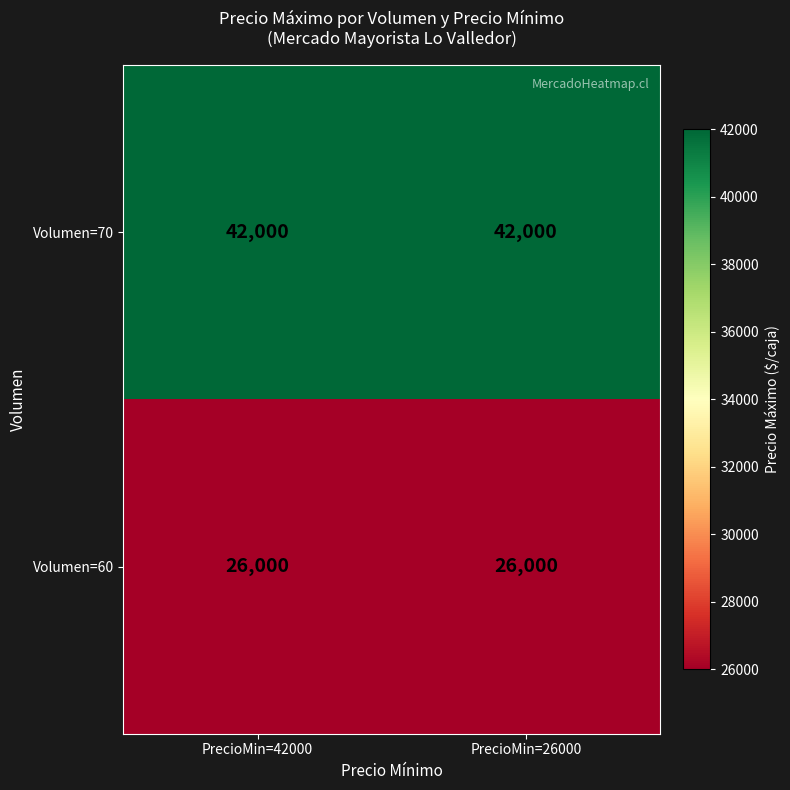

True or false: Volumen=60 has a value of 26000 at PrecioMin=42000.

True